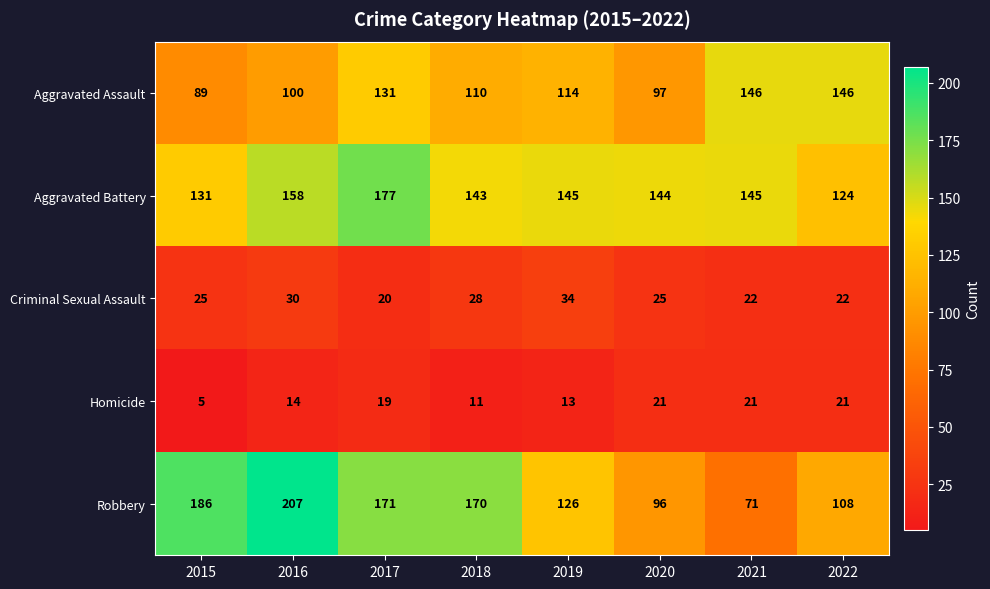

What is the spread (max minus min) of values at 2017?

158